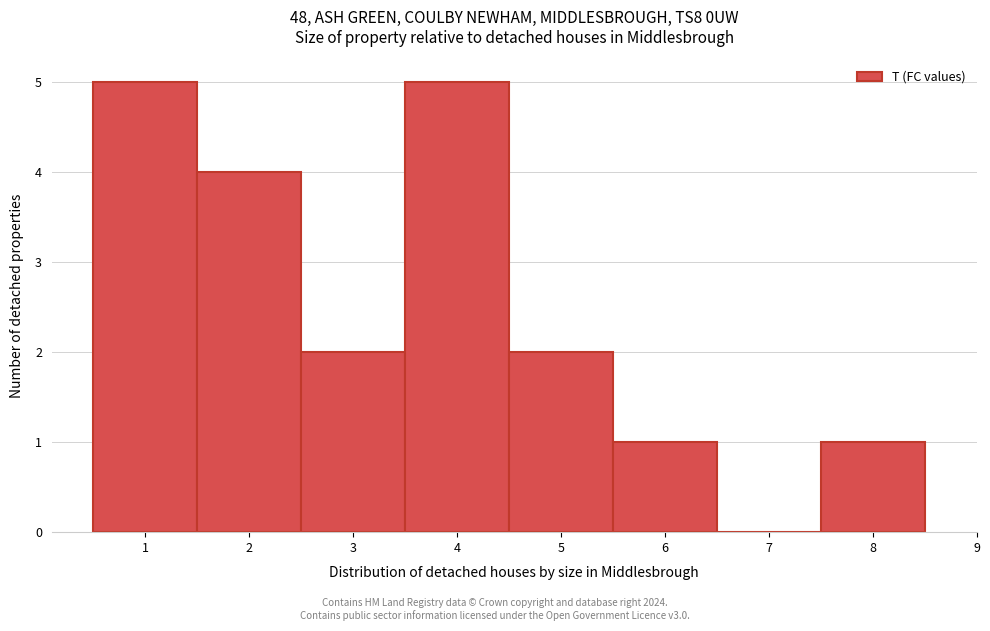

How tall is the bar that spans 0.5 to 1.5 on the x-axis? The values are not printed on the chart, so give them approximately, as read against the axis.

5